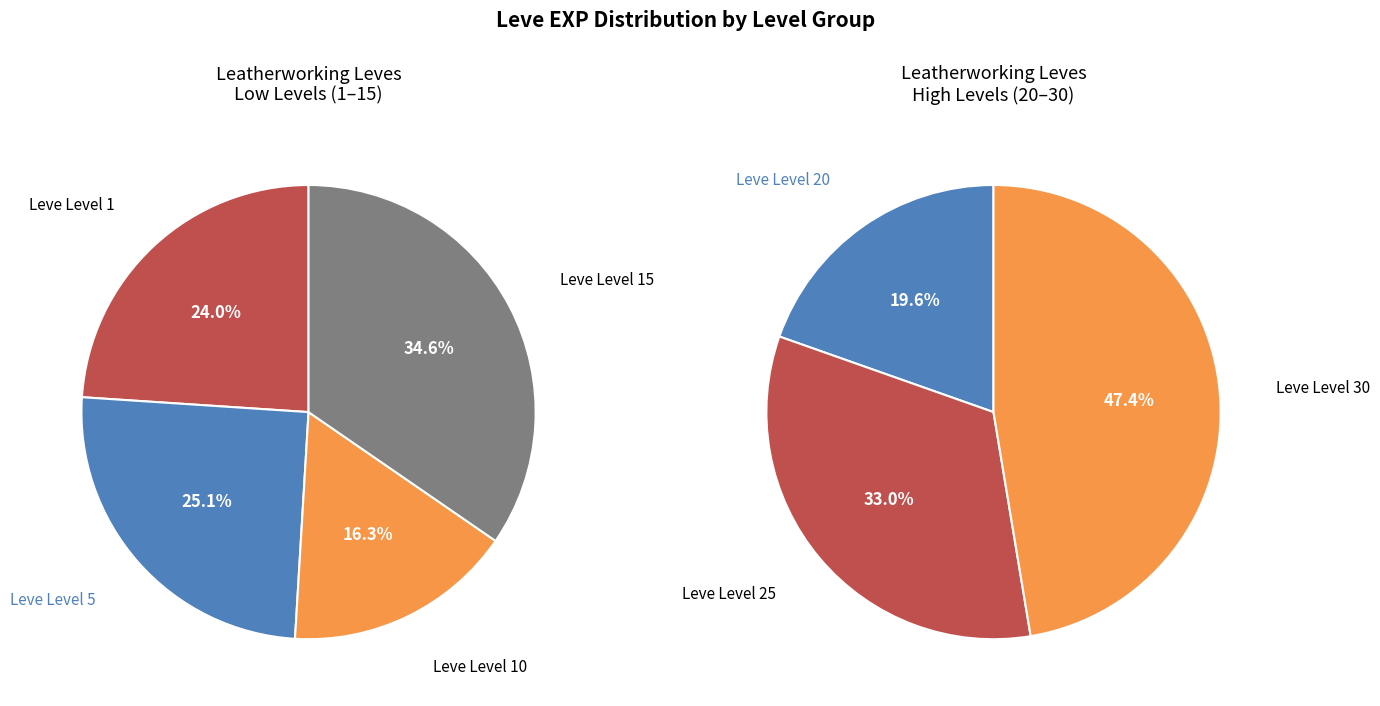

Which category has the biggest portion of the pie?

Leve Level 30